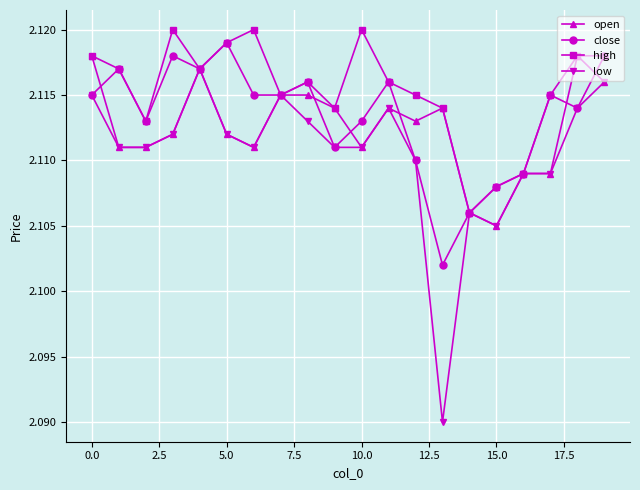

Which series has the largest range (max minus min)?

low